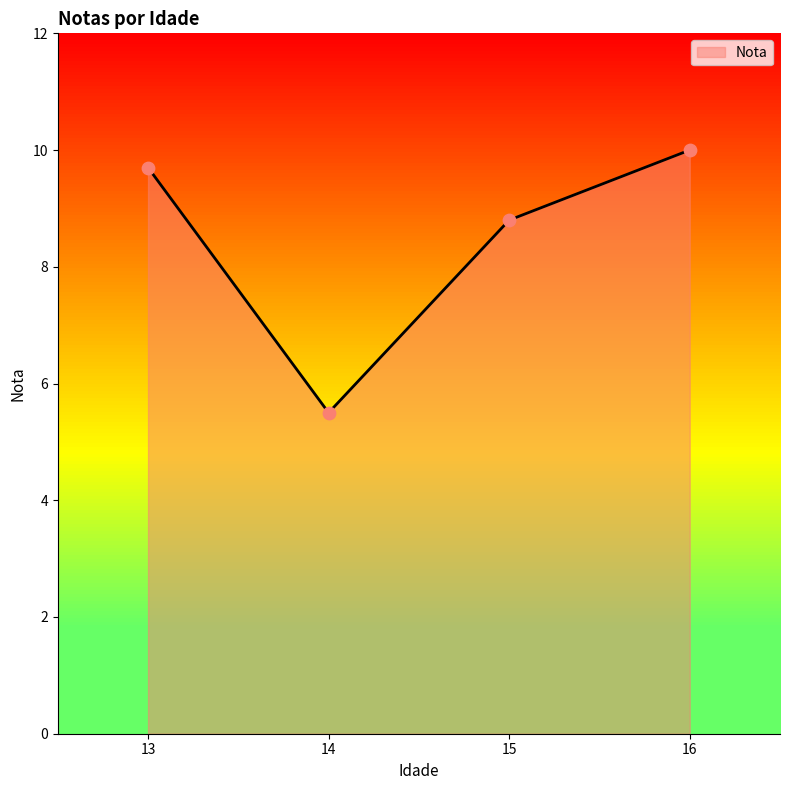

Approximately how many times larger is the value at 14 compared to 13?

0.6